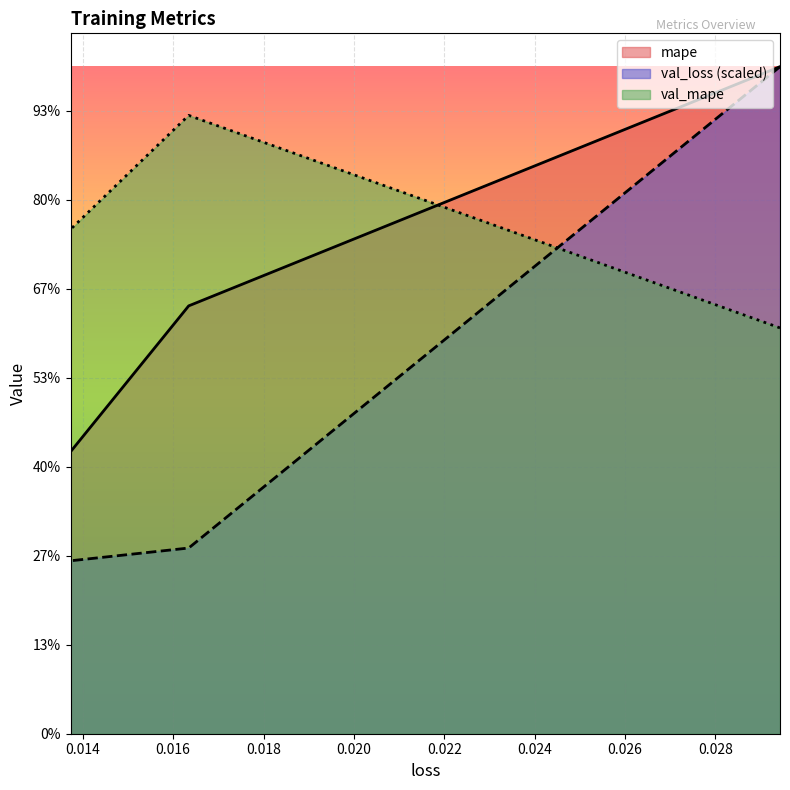

Reading right to left, list all the values displayed in this chart.

mape: 0.013730127364397049=791955.8	0.016344580799341202=1201708.9	0.029428526759147644=1873542.5
val_loss: 0.013730127364397049=485713.8	0.016344580799341202=521574.8	0.029428526759147644=1873542.5
val_mape: 0.013730127364397049=1416681.6	0.016344580799341202=1736811.5	0.029428526759147644=1139869.6